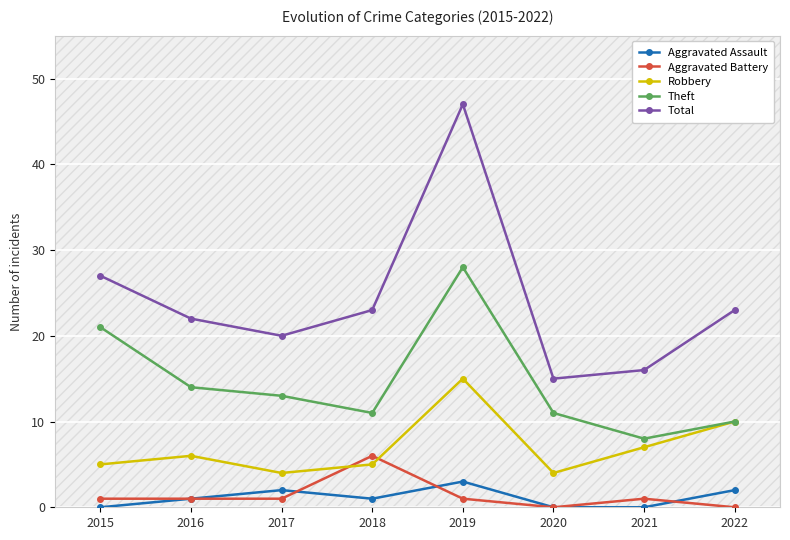

Where does the Aggravated Assault series first go above 1?

2017